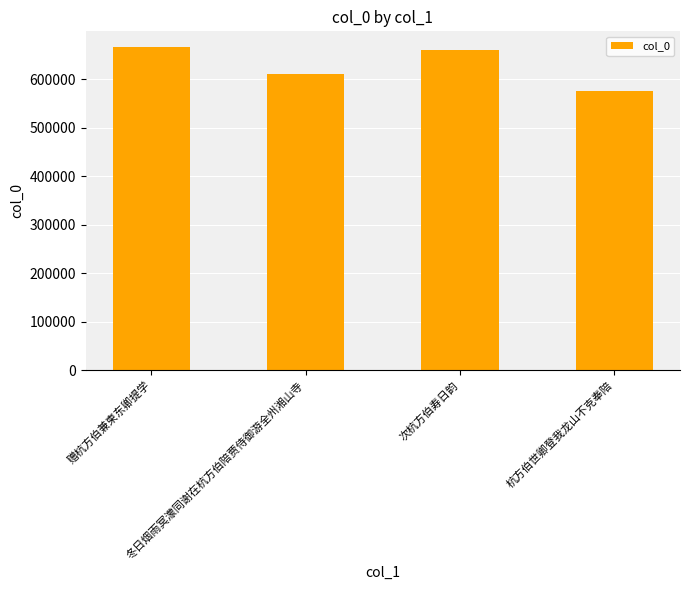

What is the value of the 2nd bar from the left?

611586